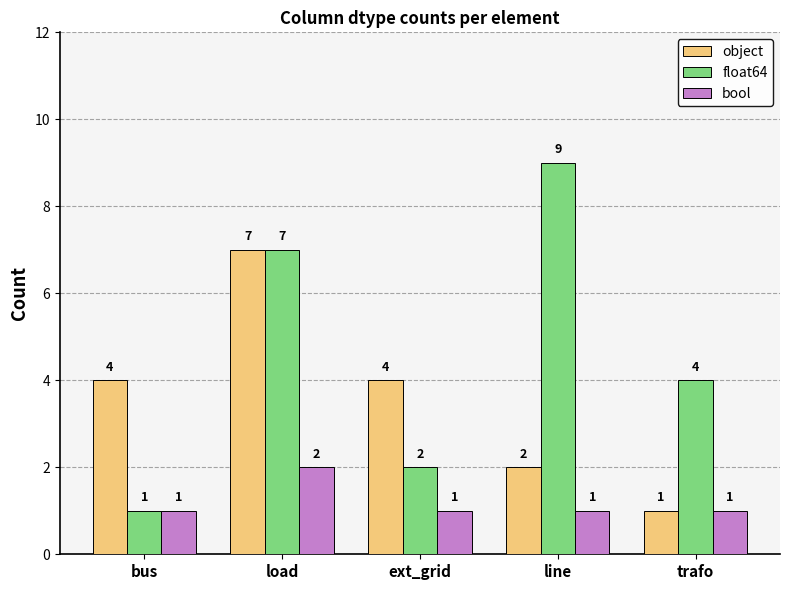

Reading right to left, extract all data points from this chart.

object: trafo=1	line=2	ext_grid=4	load=7	bus=4
float64: trafo=4	line=9	ext_grid=2	load=7	bus=1
bool: trafo=1	line=1	ext_grid=1	load=2	bus=1